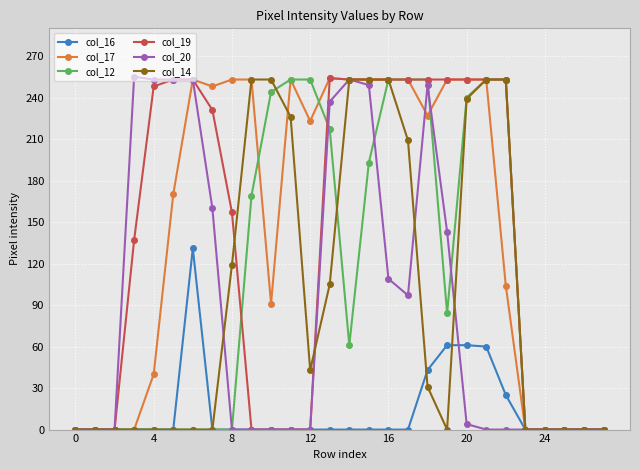

What is the greatest value displayed?

255